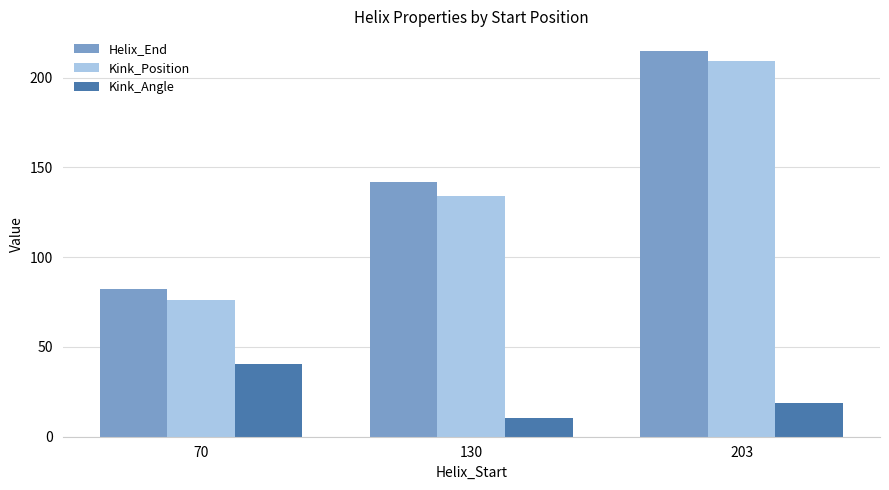

Where is Helix_End nearest to the value 148?

130